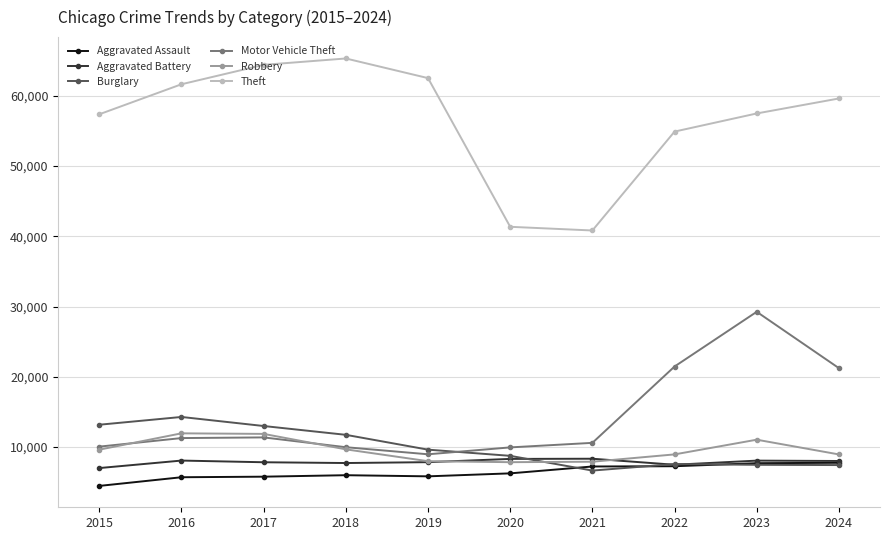

What is the value of the Theft point at the 10th from the left?

59599